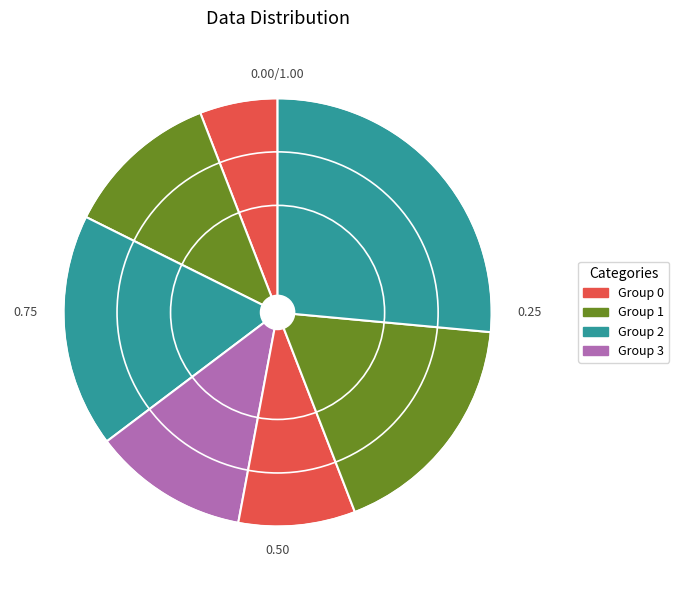

How many segments does this pie chart have?

7